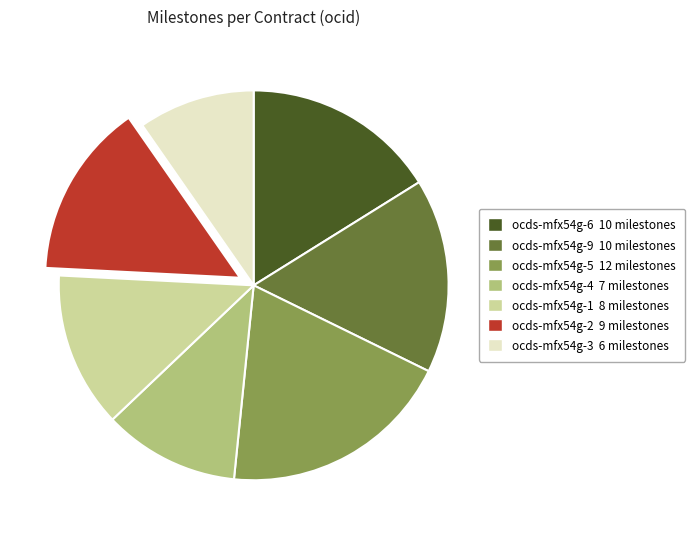

Combined, do ocds-mfx54g-6 and ocds-mfx54g-3 account for over 50%?

No